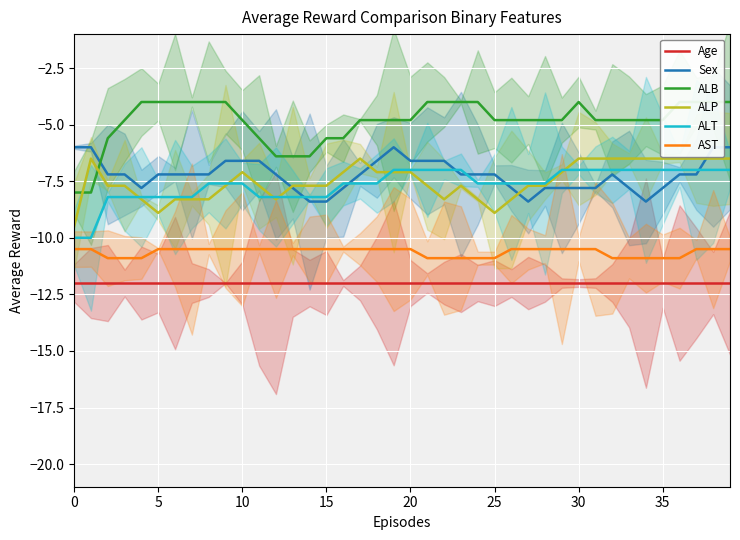

How many interior local peaks does the ALP series have?

5